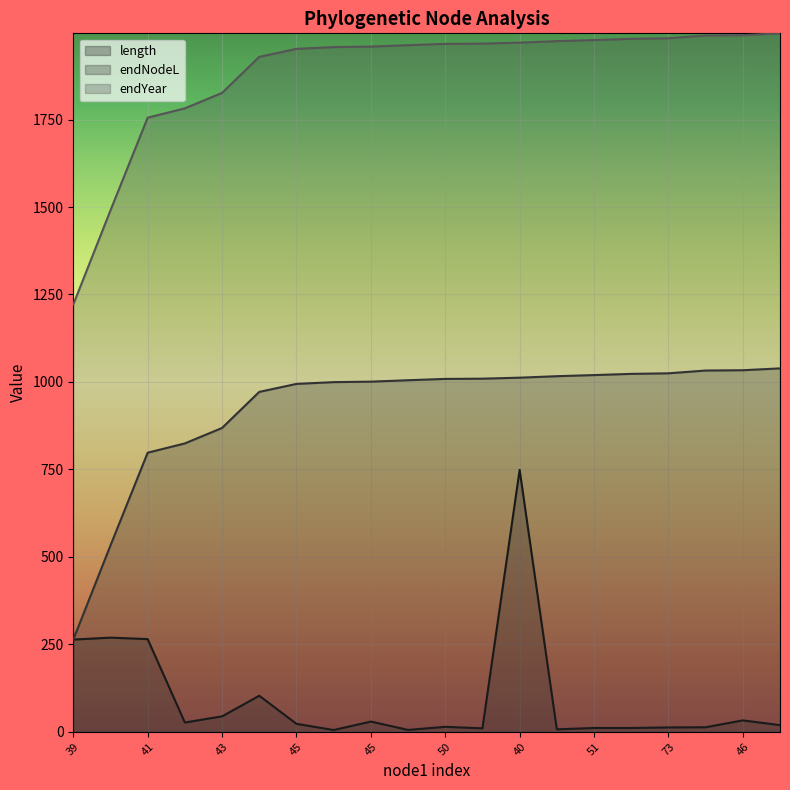

True or false: endYear has a value of 2864.6 at 59.

False